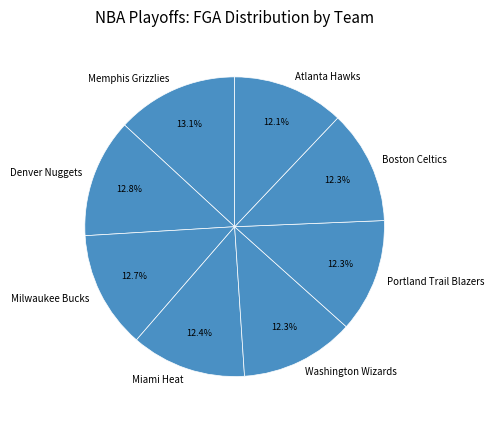

Is there any slice that represents more than half of the pie?

No